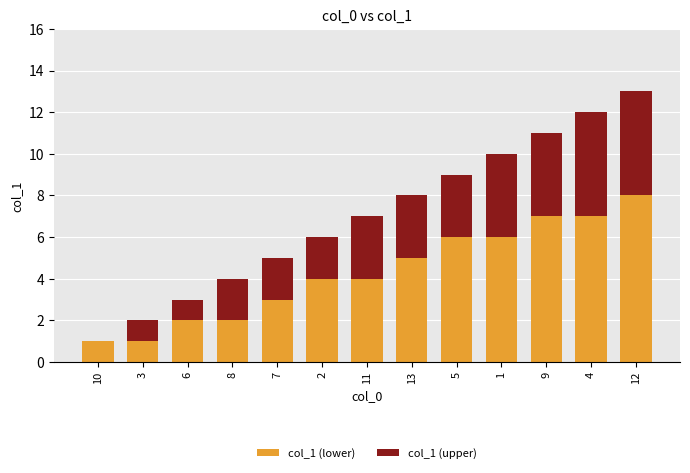

Reading left to right, what are the values for col_1 (lower)?

10=1	3=1	6=2	8=2	7=3	2=4	11=4	13=5	5=6	1=6	9=7	4=7	12=8